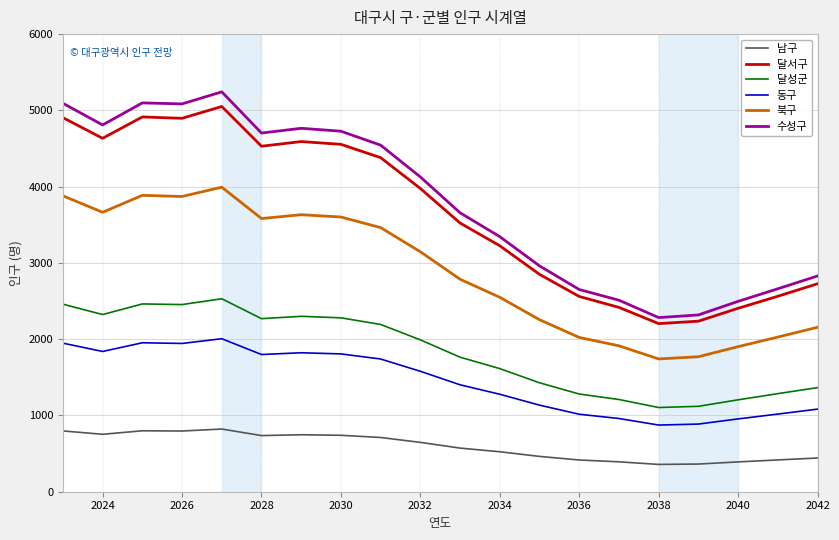

What is the minimum value shown in the chart?

358